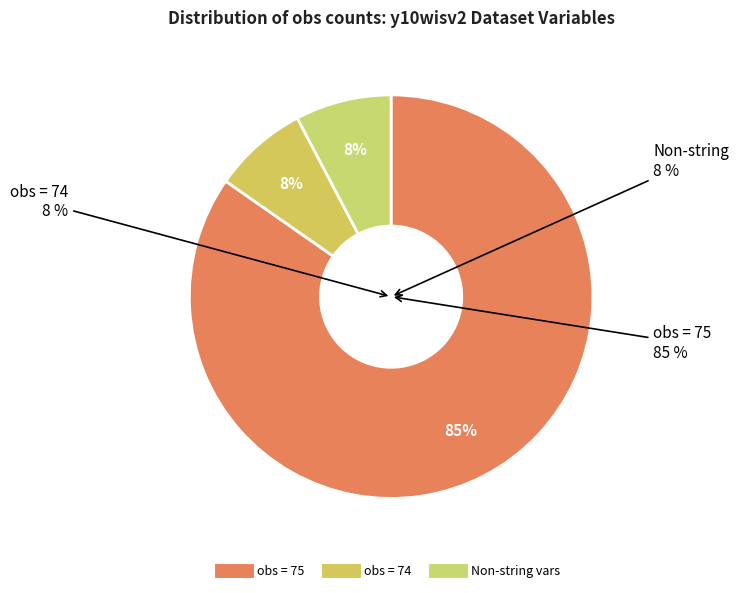

The wiscr verbal subtest-digit span yr10 slice represents 1% of the pie. True or false?

False